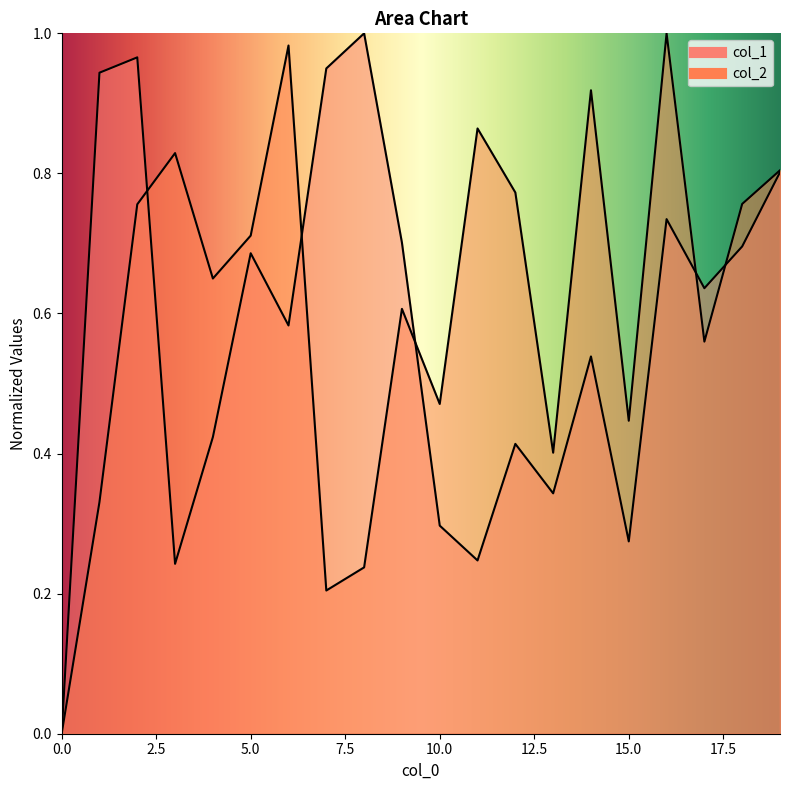

How many data points does each series have?

20